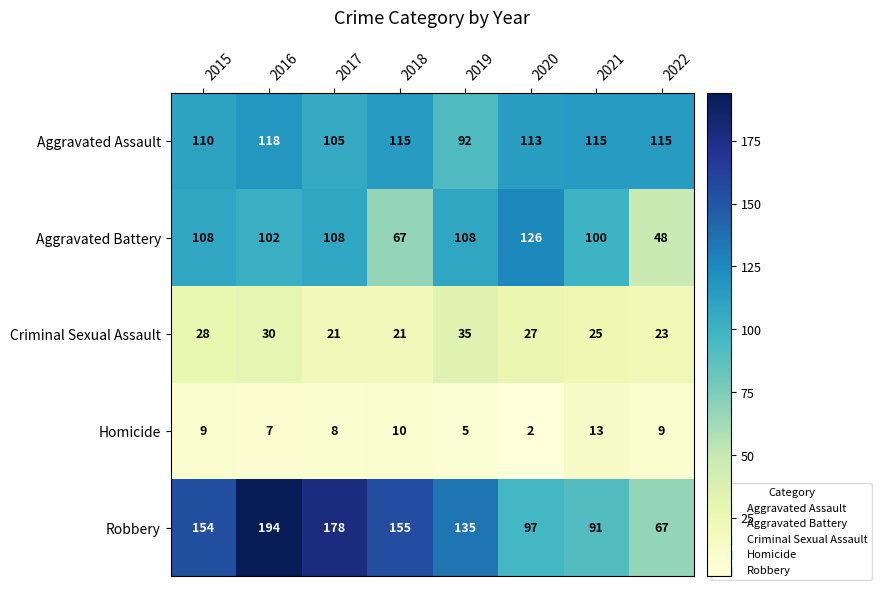

Which category has the lowest value across all series?

2020